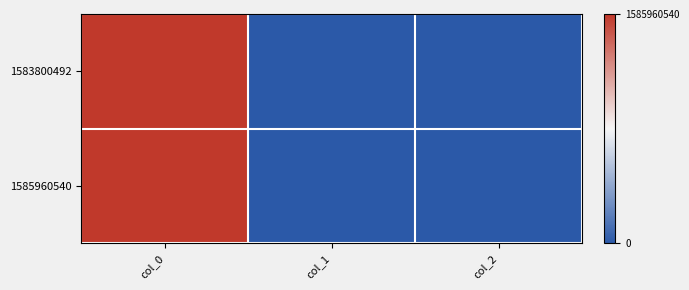

Rank the series by their maximum value, from lowest to highest.

1583800492, 1585960540